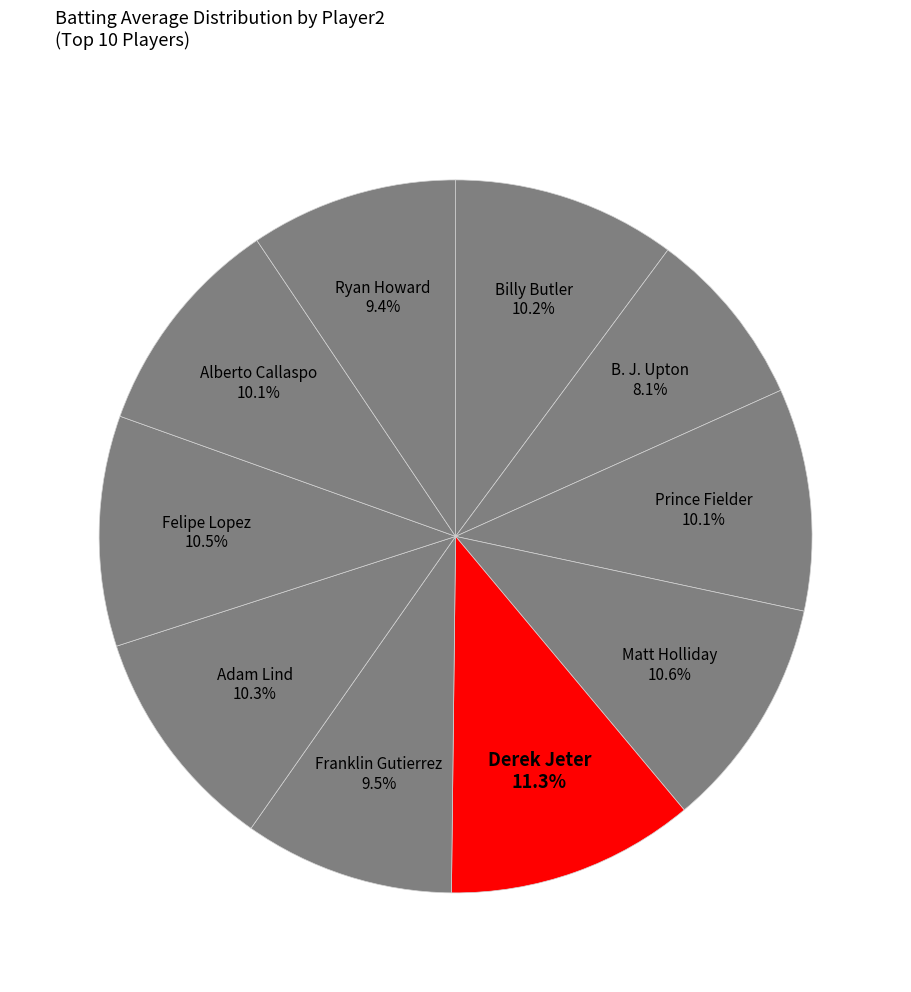

Is there any slice that represents more than half of the pie?

No